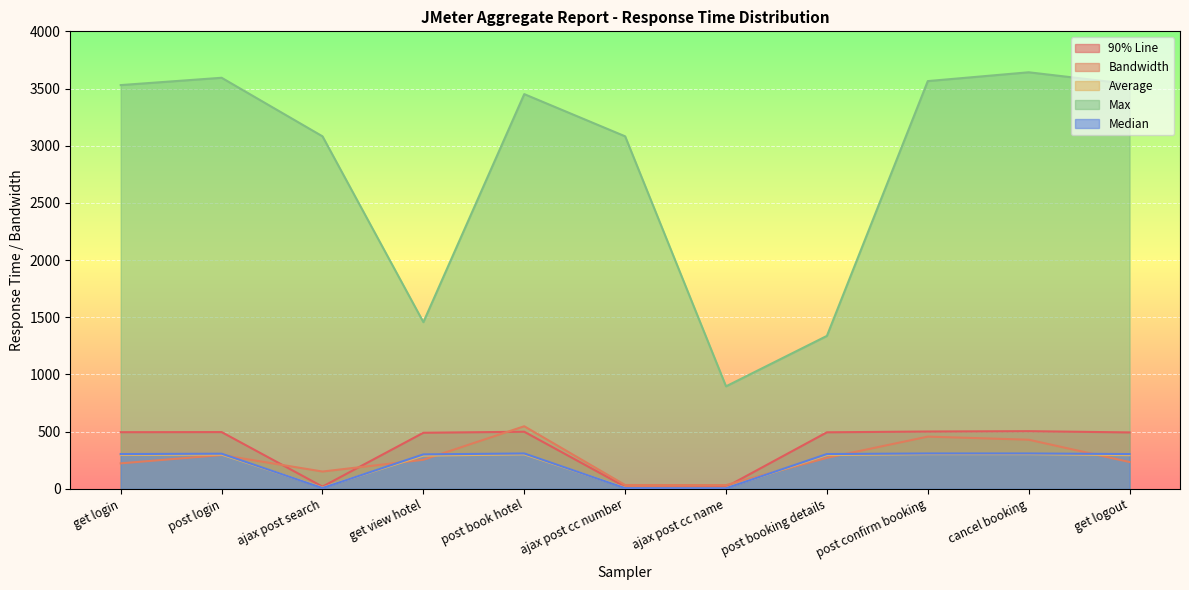

What is the value of the Median point at the 4th from the left?

301.0